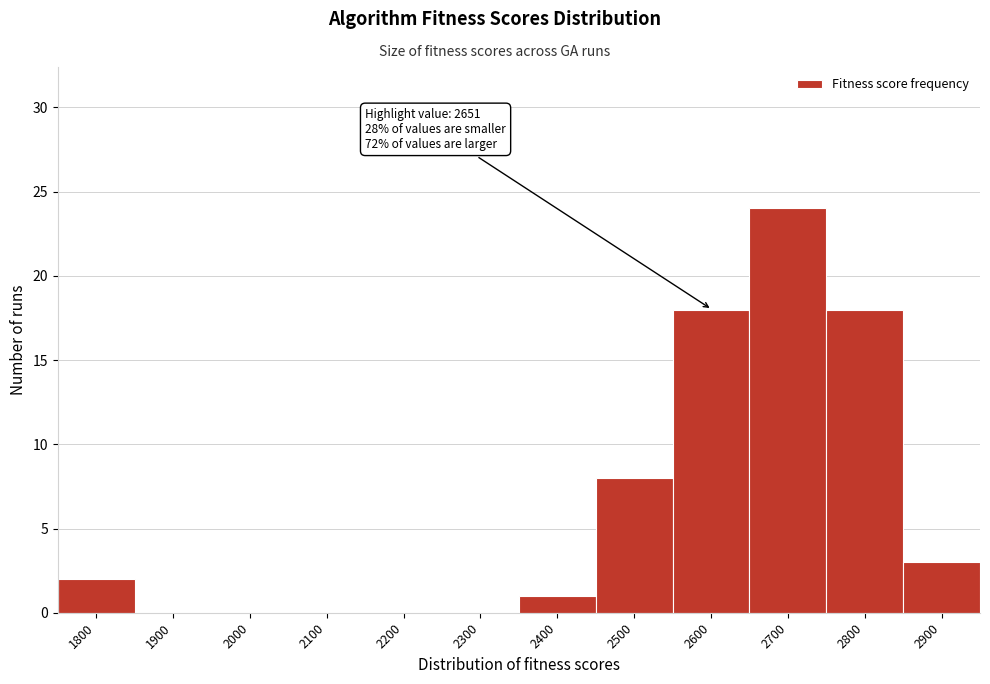

Reading left to right, extract all data points from this chart.

1800=2	1900=0	2000=0	2100=0	2200=0	2300=0	2400=1	2500=8	2600=18	2700=24	2800=18	2900=3